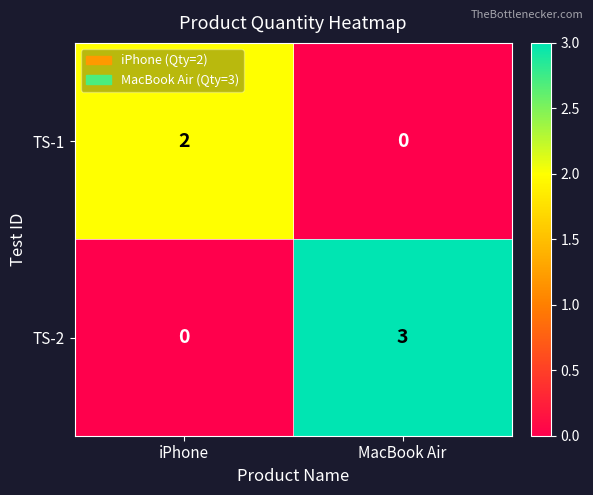

Rank the series by their maximum value, from highest to lowest.

TS-2, TS-1